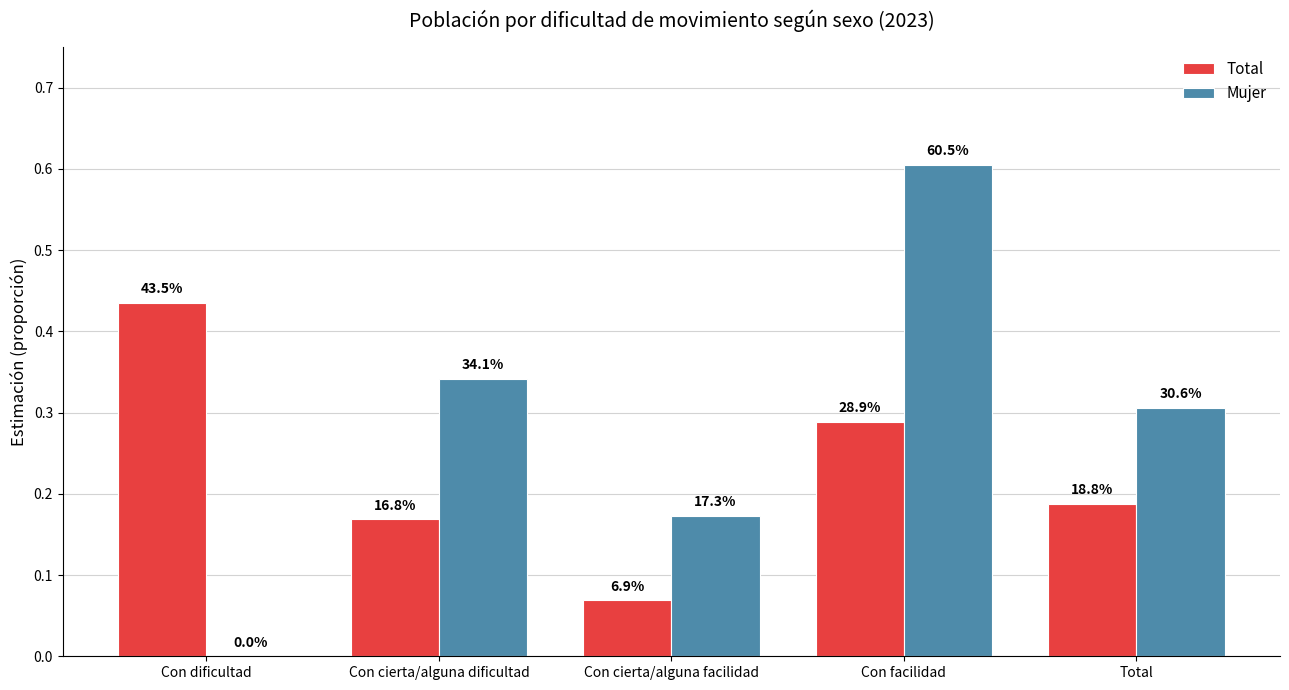

Where is Total nearest to the value 0?

Con cierta/alguna facilidad